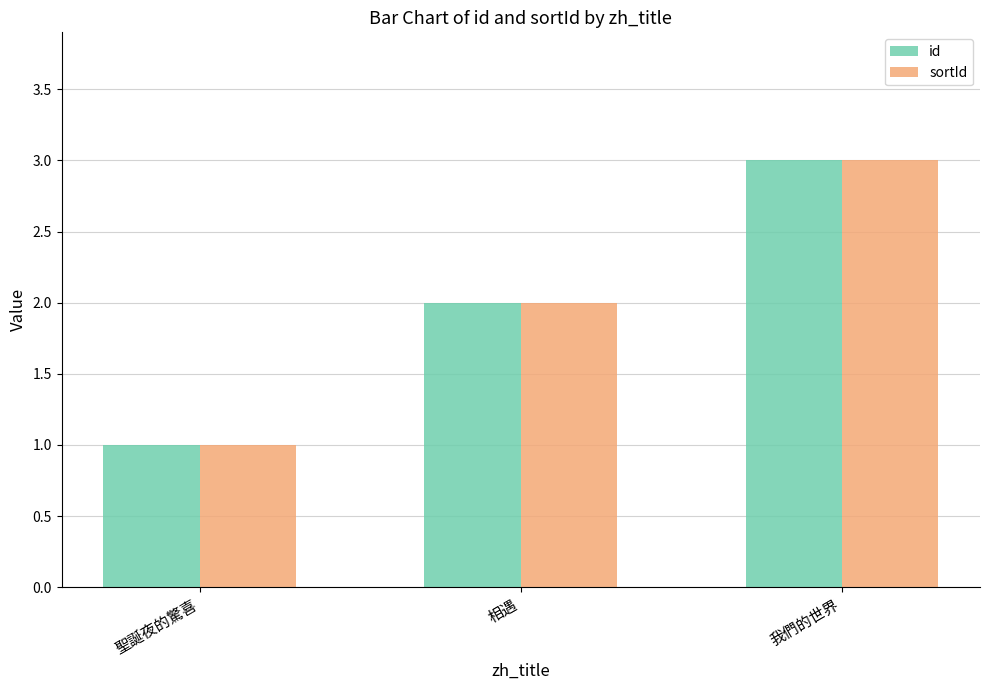

Reading left to right, extract all data points from this chart.

id: 1	2	3
sortId: 1	2	3